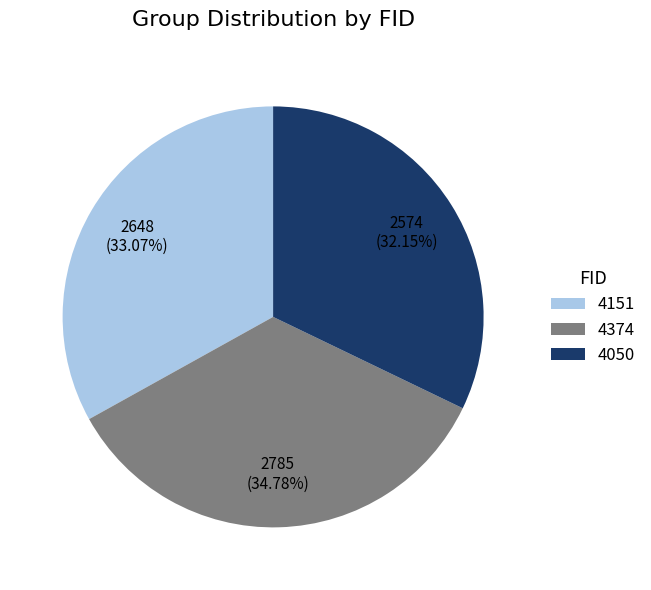

Is it true that 4374 is 41% of the pie?

False